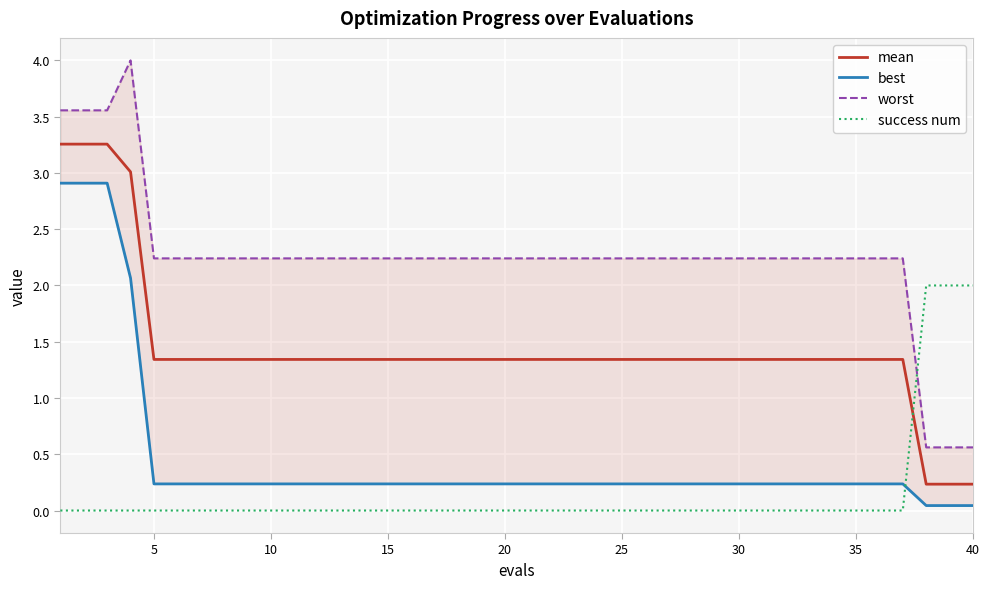

Which series has the largest total across all categories?

worst